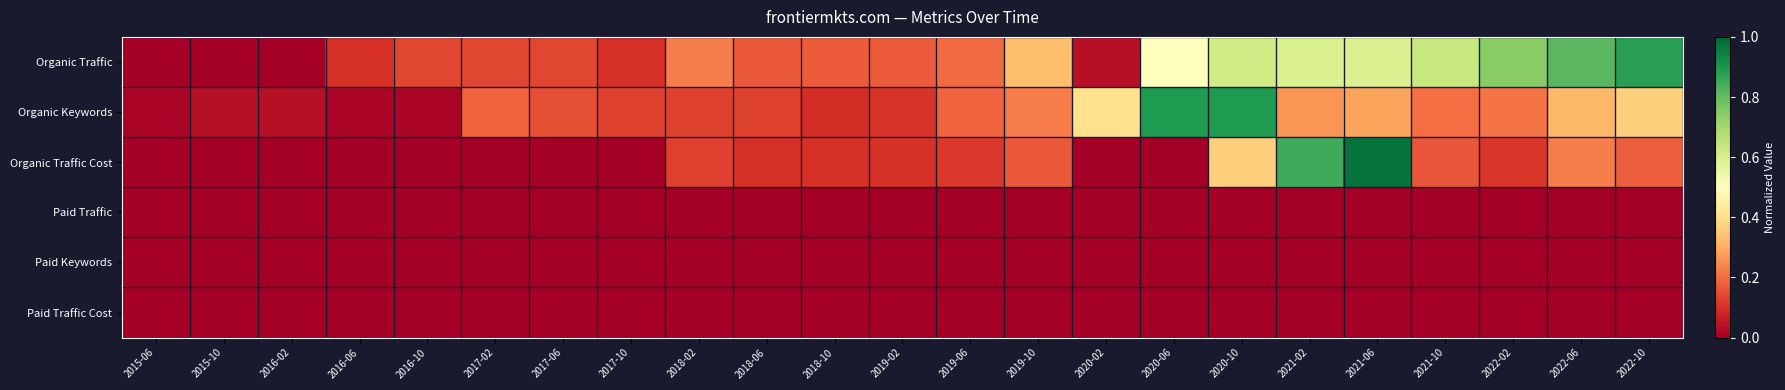

At 2018-06, list the series in order from largest to smallest.

Organic Traffic, Organic Keywords, Organic Traffic Cost, Paid Traffic, Paid Keywords, Paid Traffic Cost